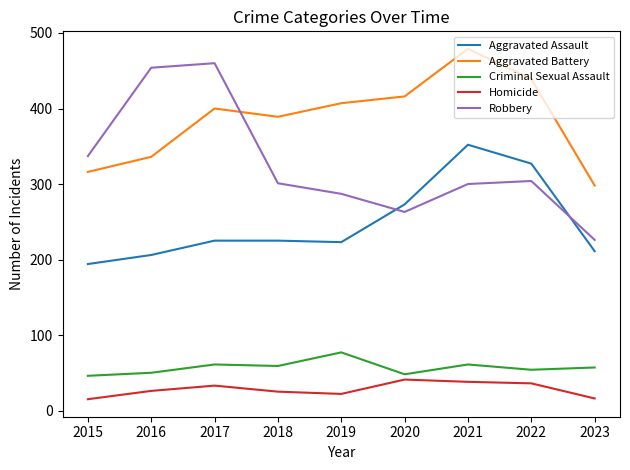

How many lines are shown in the chart?

5